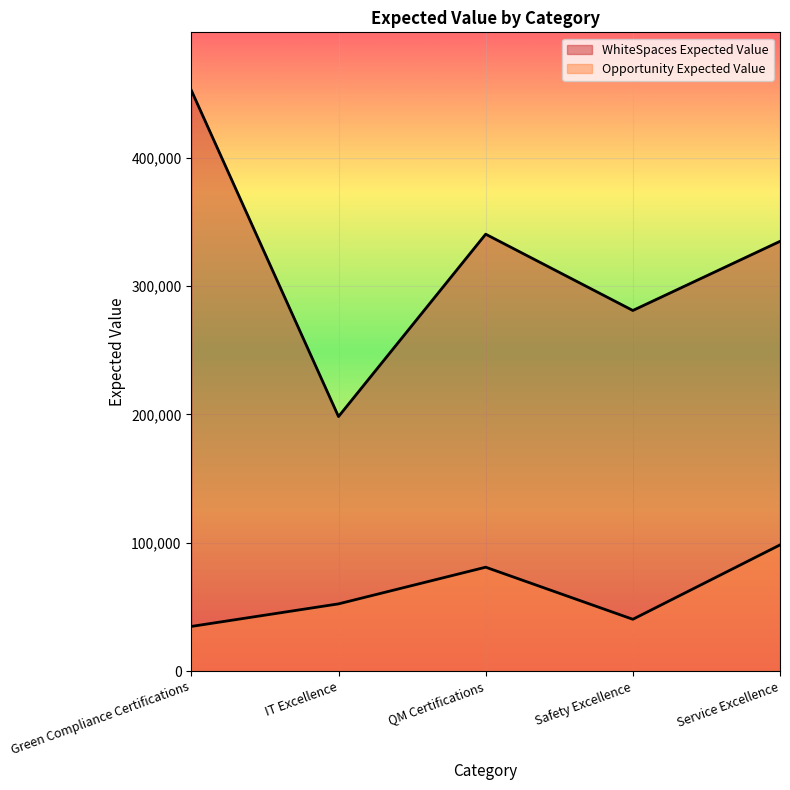

Which series has the largest total across all categories?

WhiteSpaces Expected Value